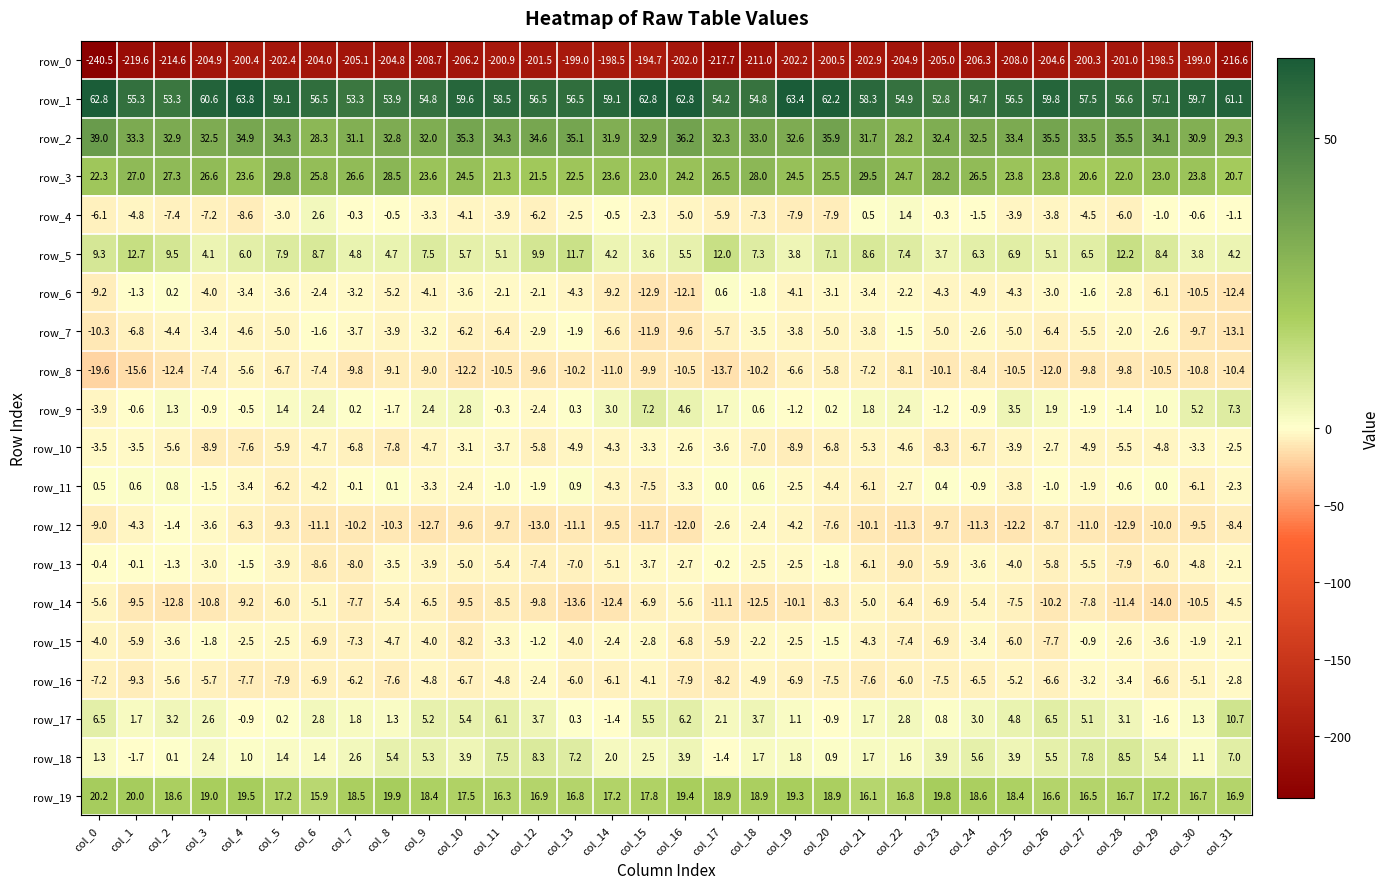

Where does the row_13 series first go above -3?

col_0